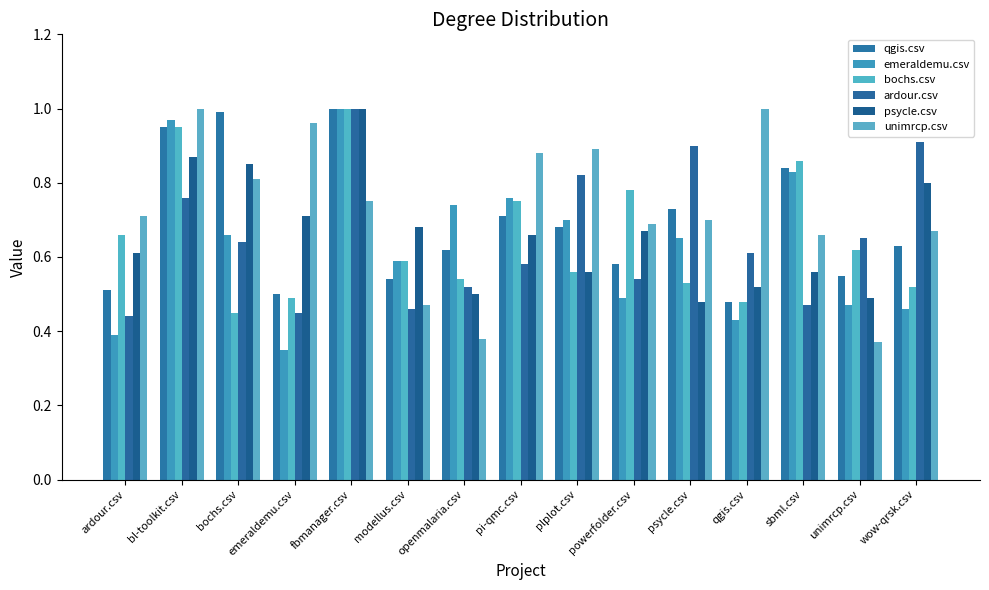

True or false: qgis.csv has a value of 0.6 at wow-qrsk.csv.

True